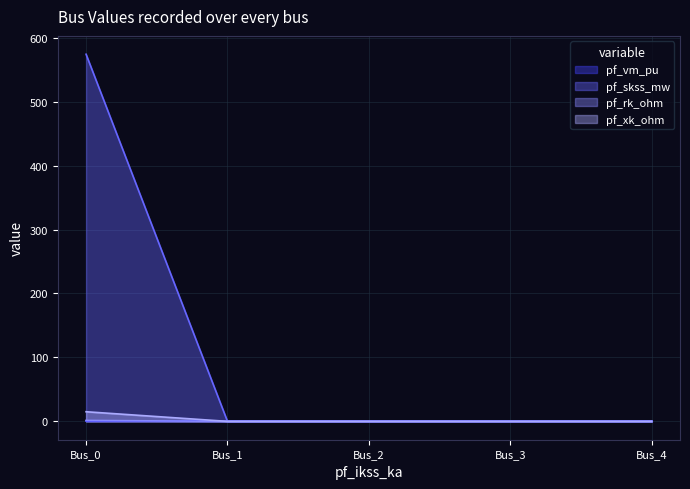

Which category has the highest value across all series?

Bus_0